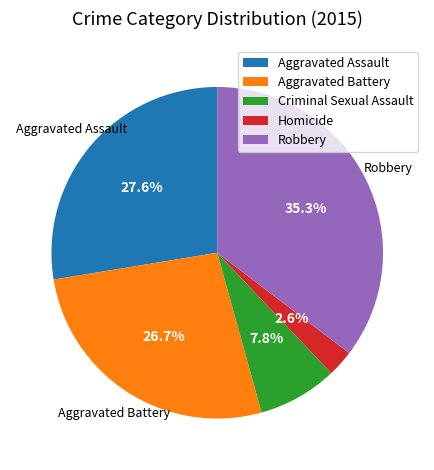

Is Criminal Sexual Assault the majority of the pie?

No